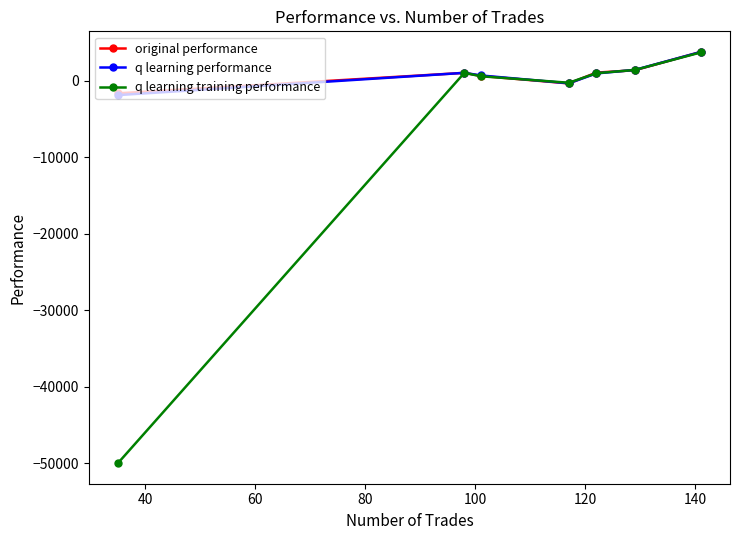

What is the highest value of the q learning performance series?

3753.5